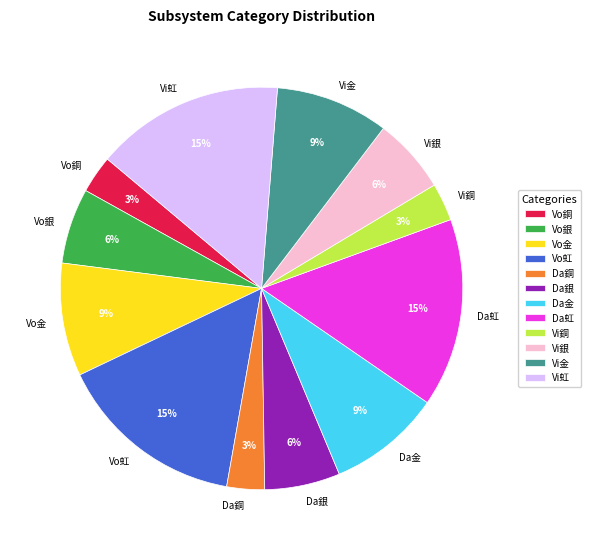

Is there any slice that represents more than half of the pie?

No